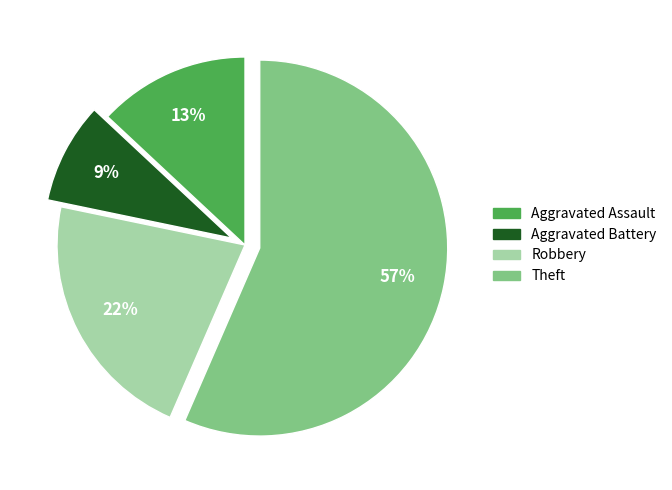

To the nearest percent, what is the difference between the largest and smallest slice percentages?

48%